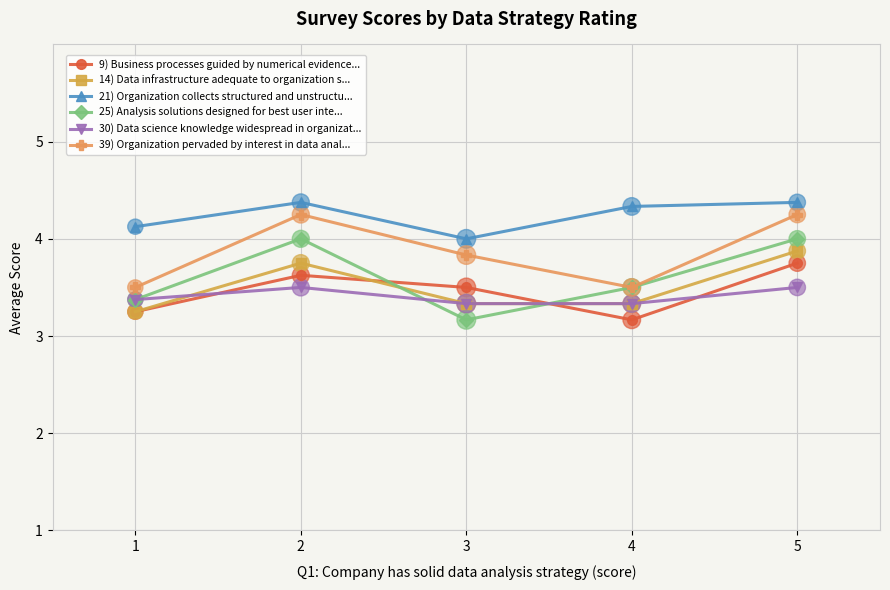

At which category is the sum across all series the highest?

5